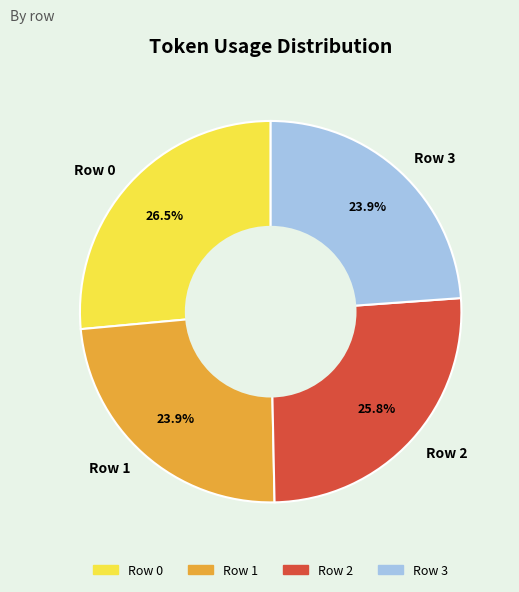

Is there a majority slice in this chart?

No